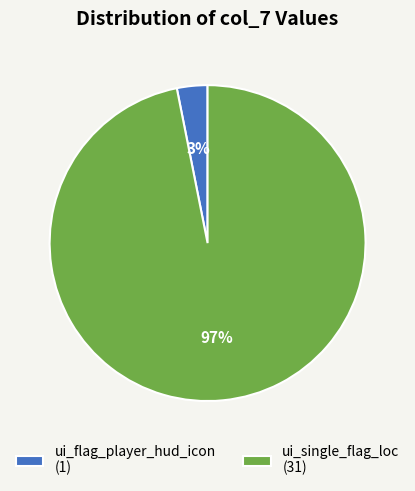

Is it true that ui_single_flag_loc (31) is 85% of the pie?

False